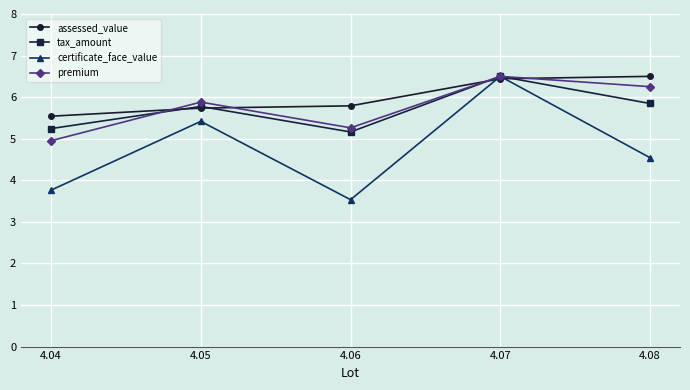

What is the approximate value of certificate_face_value at 4.08?

4.5